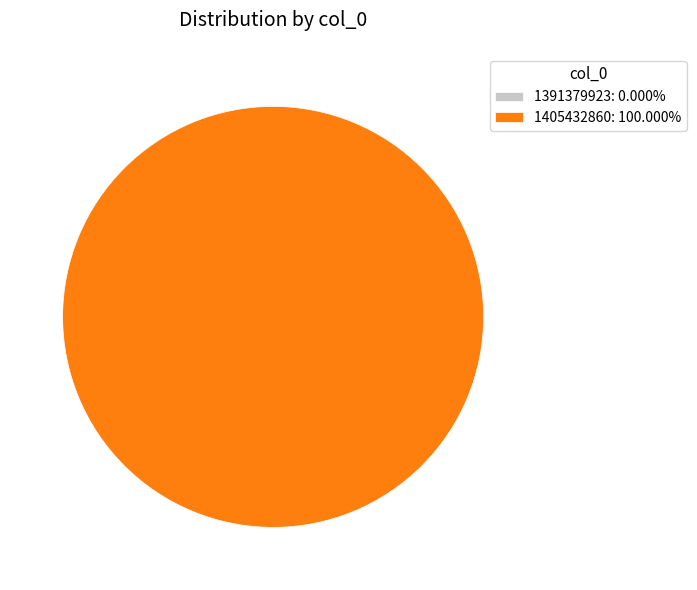

Which category has the smallest portion of the pie?

1391379923